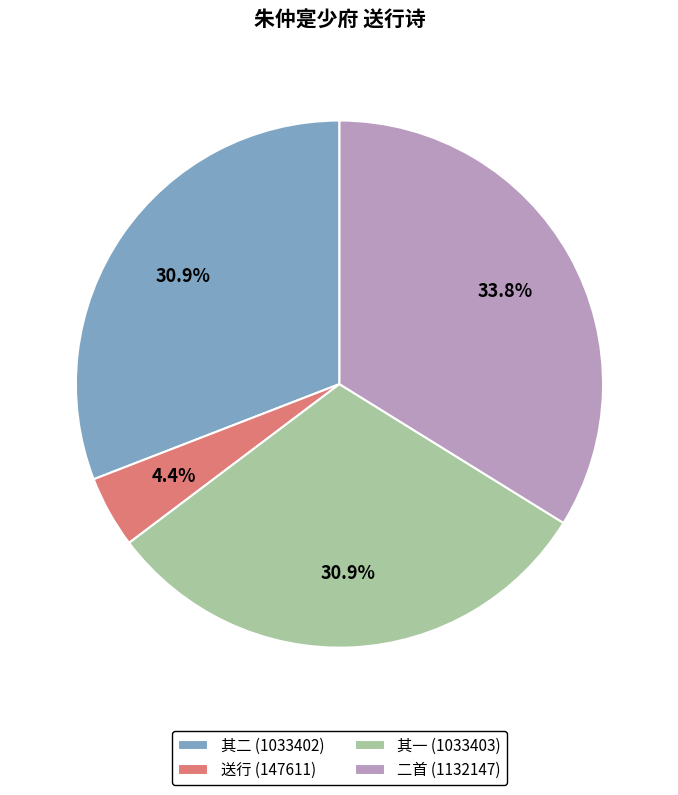

Which category has the smallest portion of the pie?

送行 (147611)